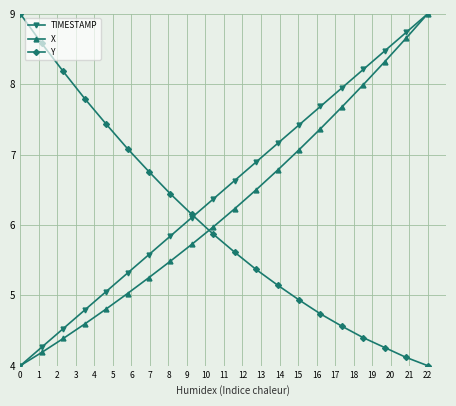

True or false: Y has more than 1 interior local peaks.

False